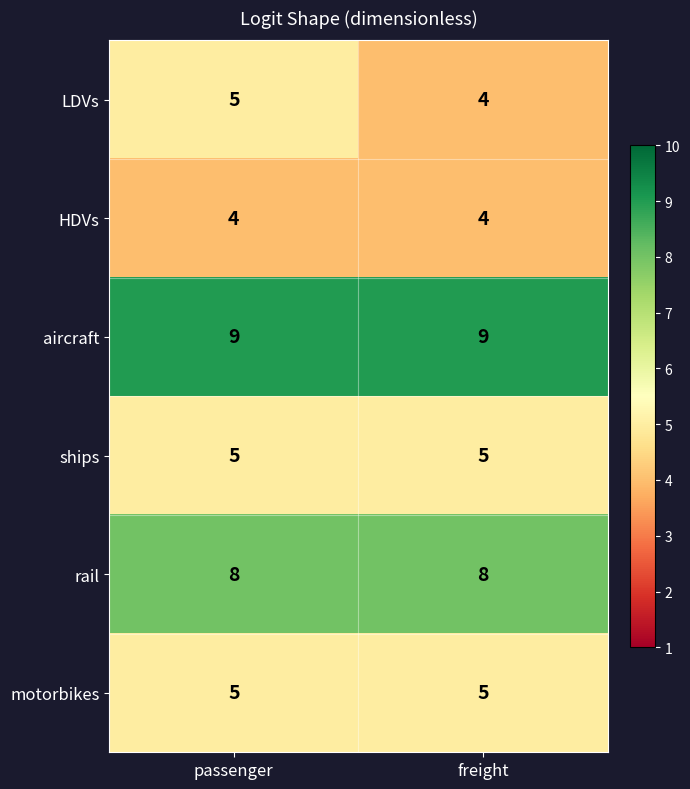

Reading right to left, extract all data points from this chart.

LDVs: freight=4	passenger=5
HDVs: freight=4	passenger=4
aircraft: freight=9	passenger=9
ships: freight=5	passenger=5
rail: freight=8	passenger=8
motorbikes: freight=5	passenger=5